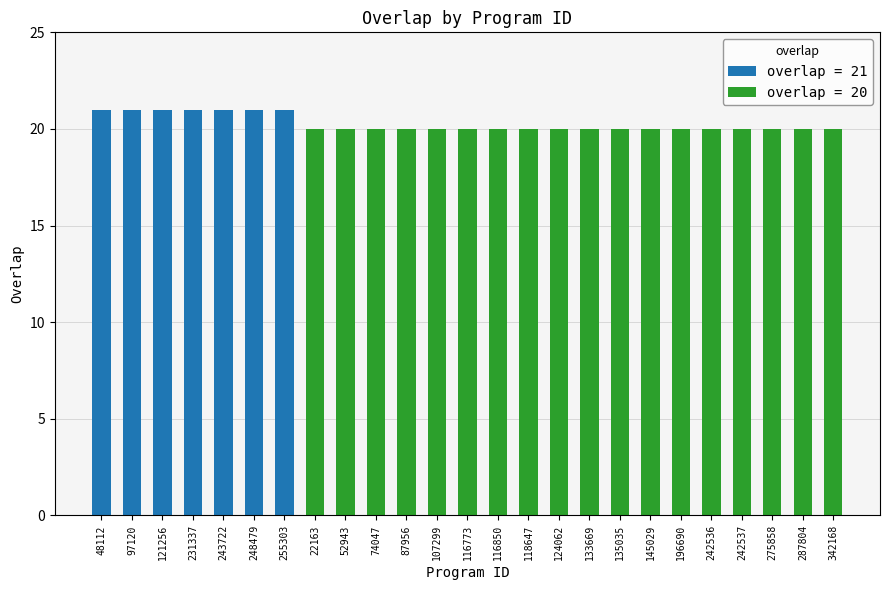

Does the chart contain any negative values?

No